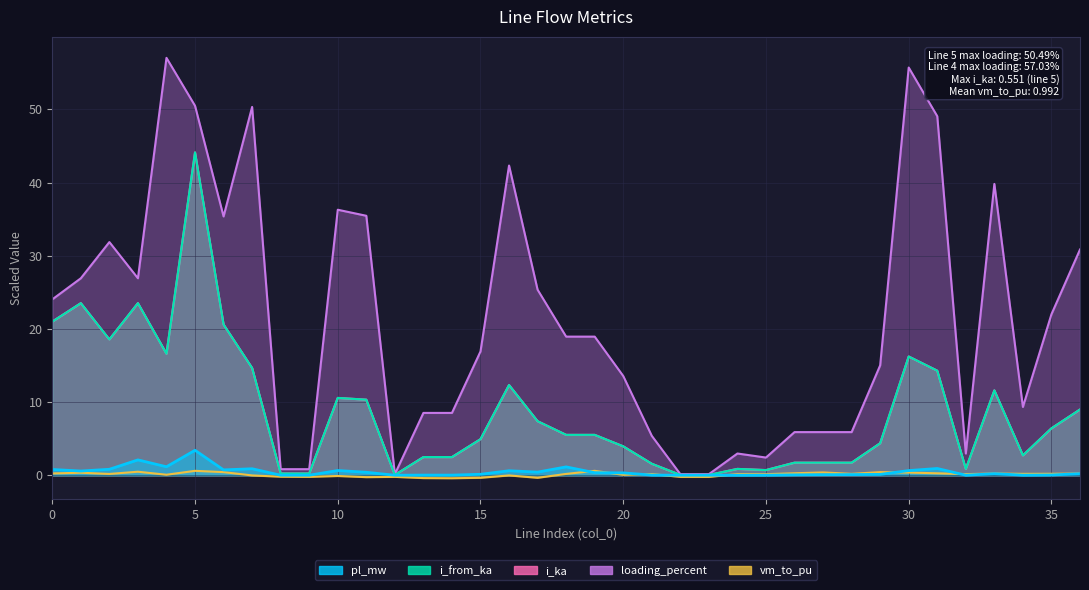

The i_from_ka series shows 19.4 at 16. True or false?

False